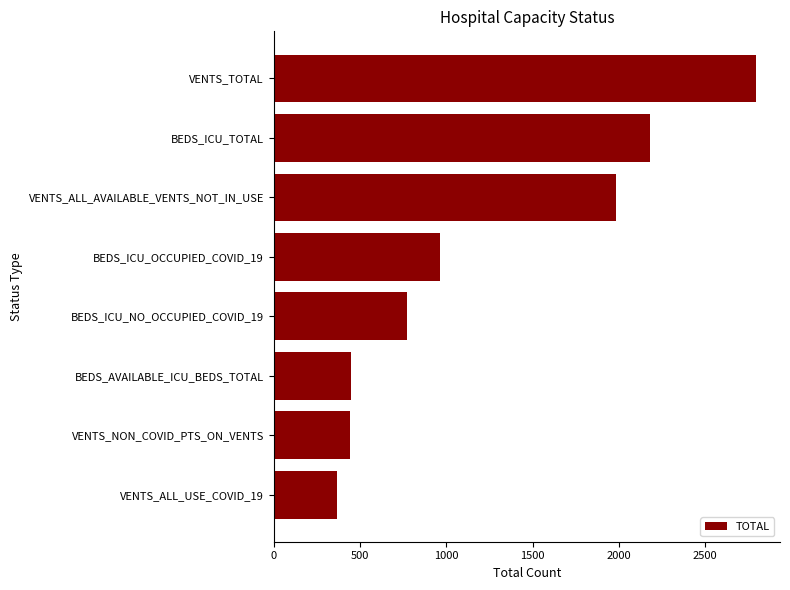

What is the sum of all values?

9952